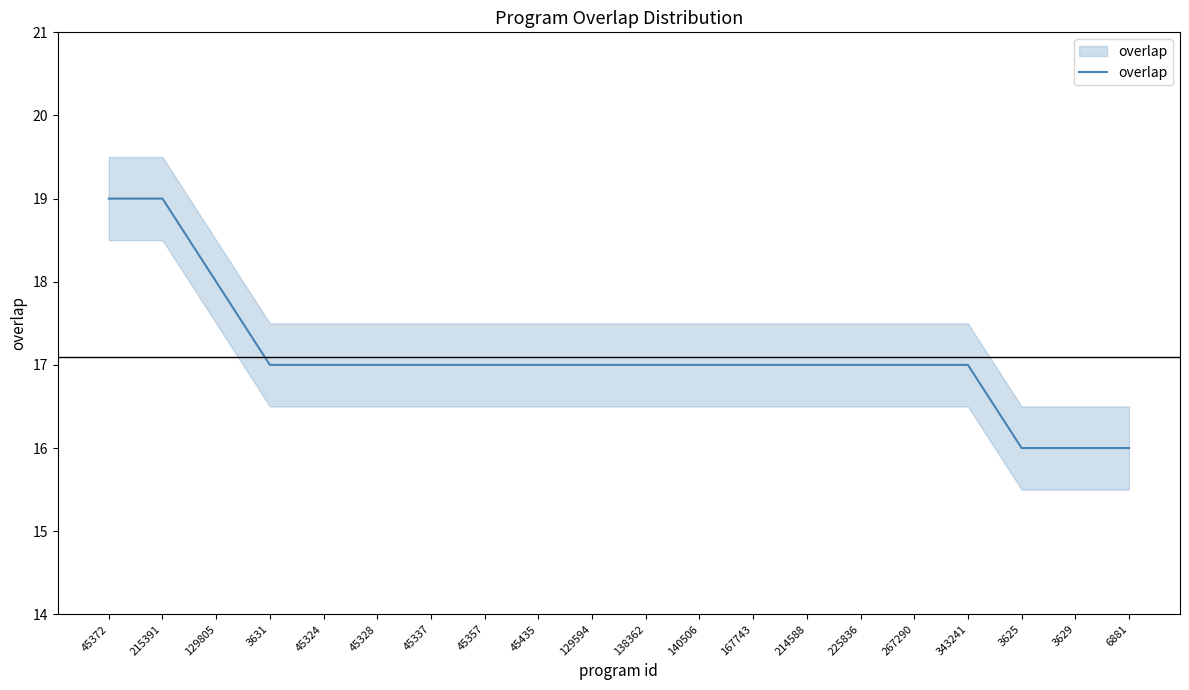

What position from the left is 343241?

17